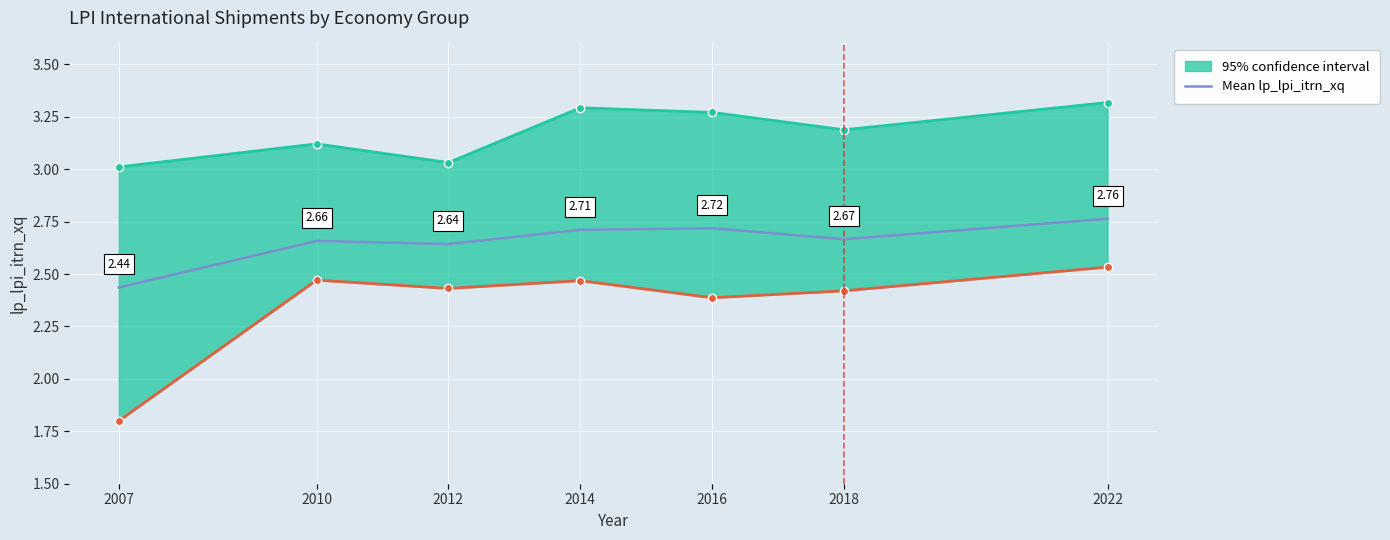

What is the difference between the values at 2010 and 2007?

0.2